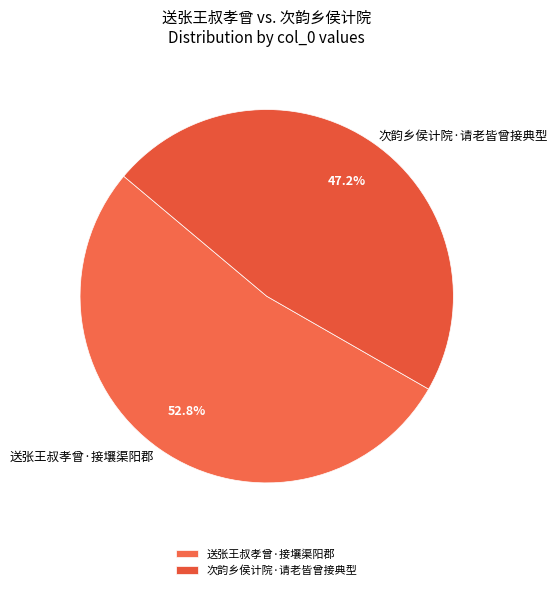

Between 次韵乡侯计院·请老皆曾接典型 and 送张王叔孝曾·接壤渠阳郡, which is larger?

送张王叔孝曾·接壤渠阳郡